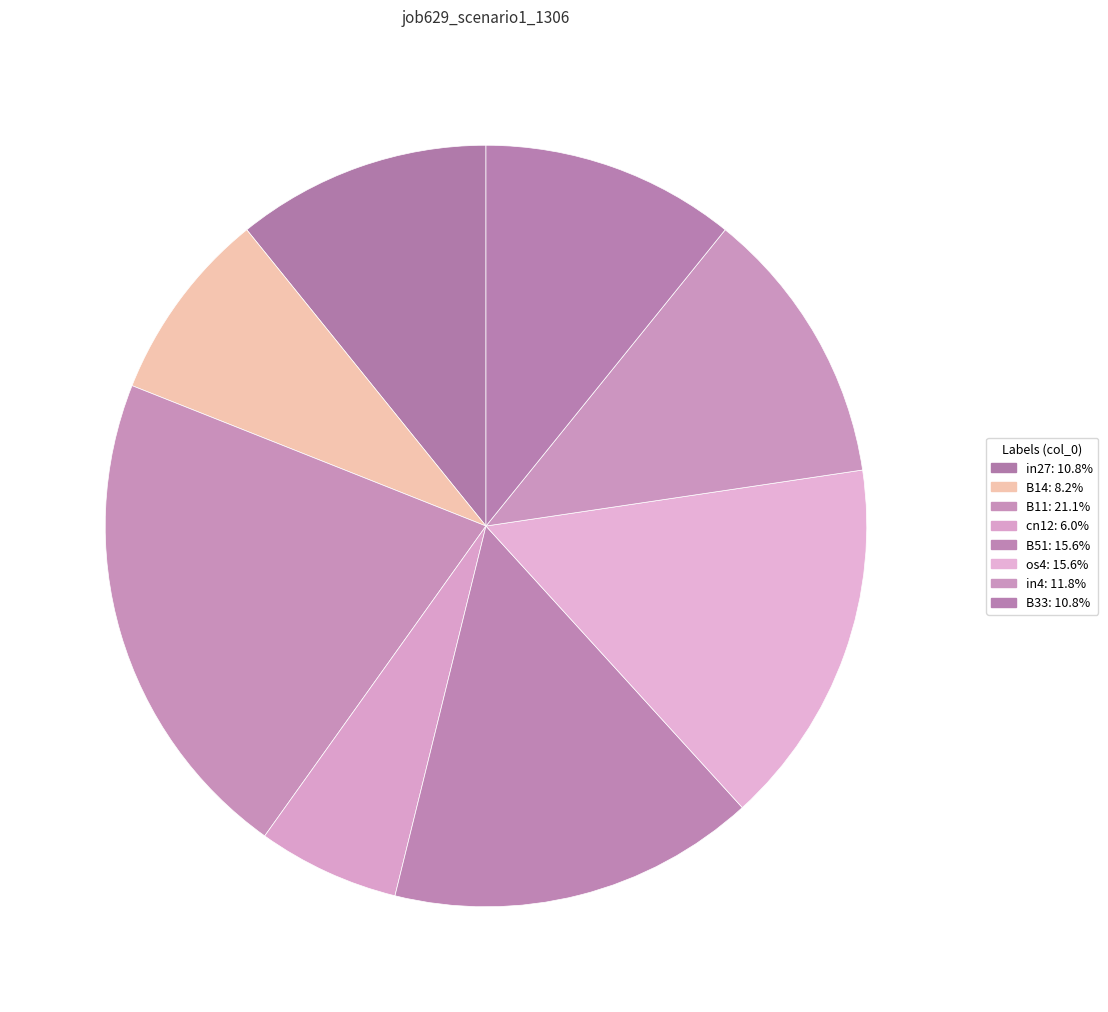

The in4 slice represents 12% of the pie. True or false?

True